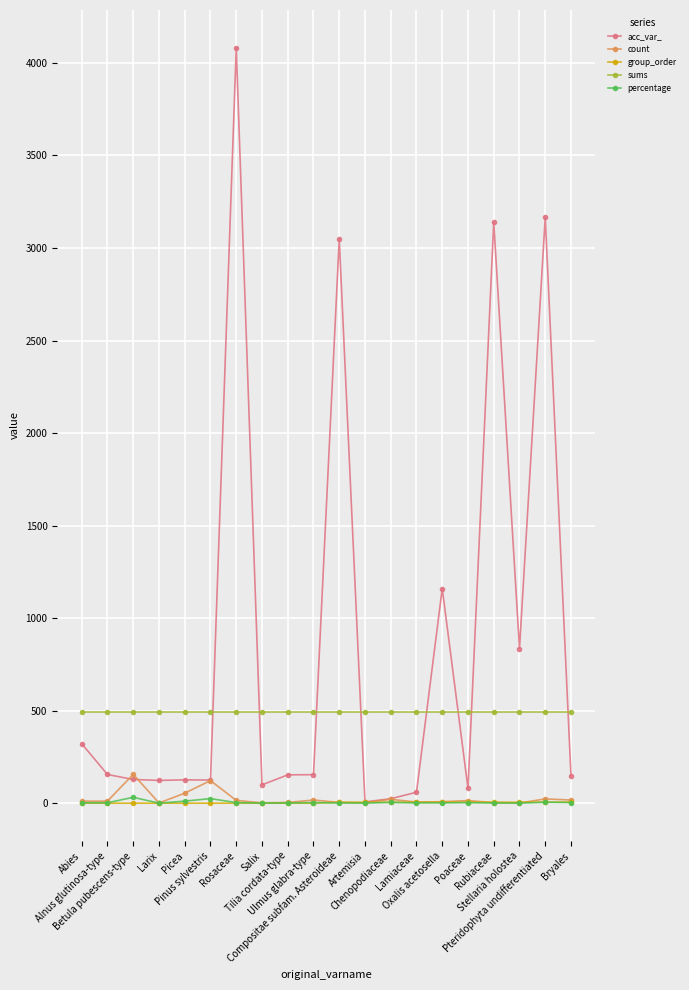

Is the value of count at Betula pubescens-type greater than the value of sums at Ulmus glabra-type?

No